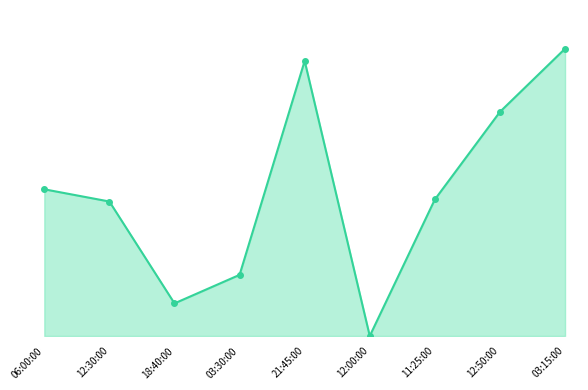

What is the difference between the maximum and minimum values?

352.5